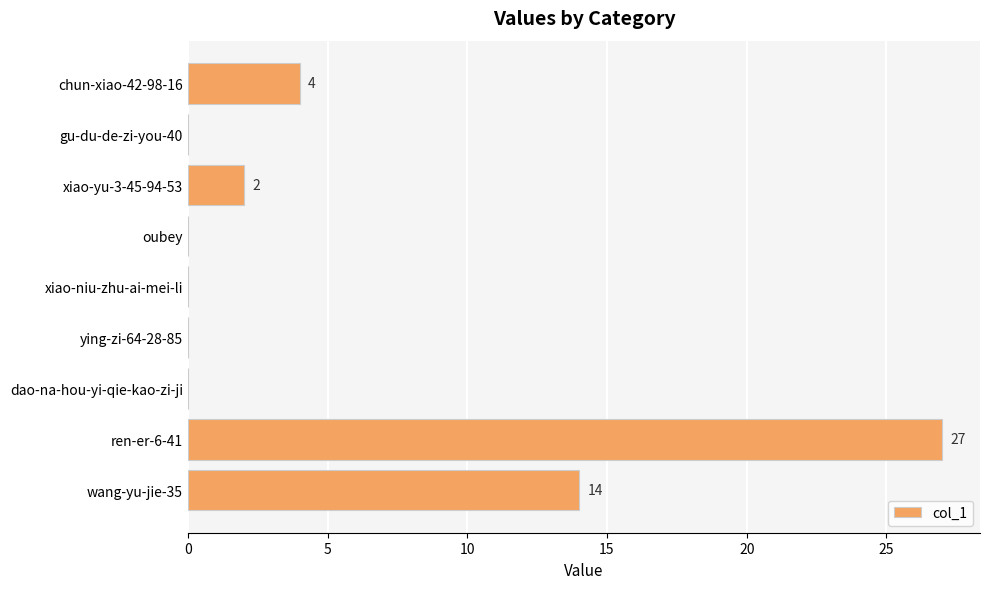

What is the sum of all values?

47